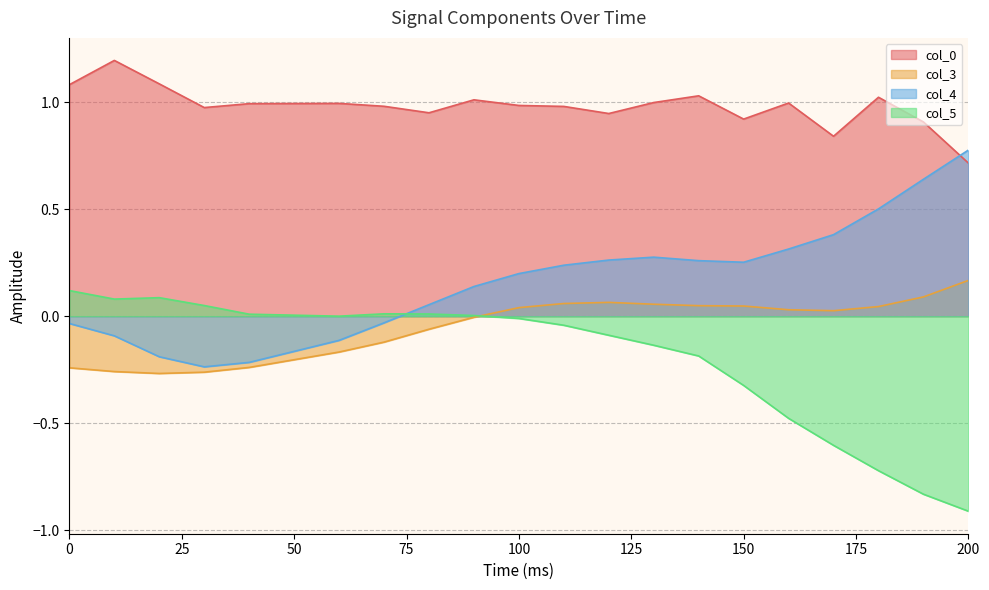

True or false: col_4 and col_3 cross at least once.

False